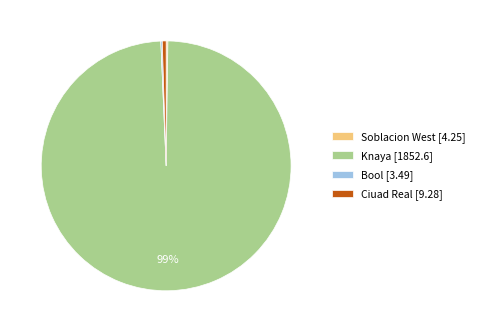

Does Knaya account for over 50% of the chart?

Yes